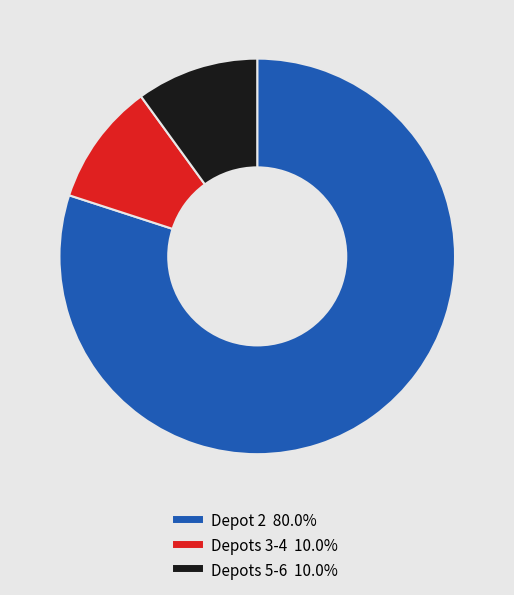

Is there a majority slice in this chart?

Yes